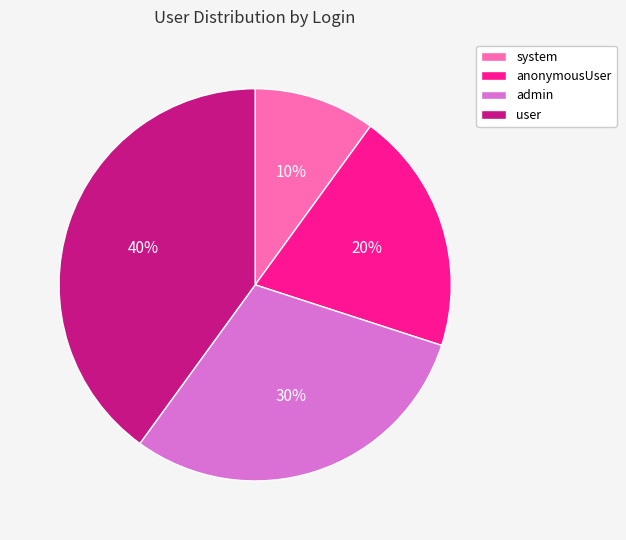

Which category has the smallest portion of the pie?

system